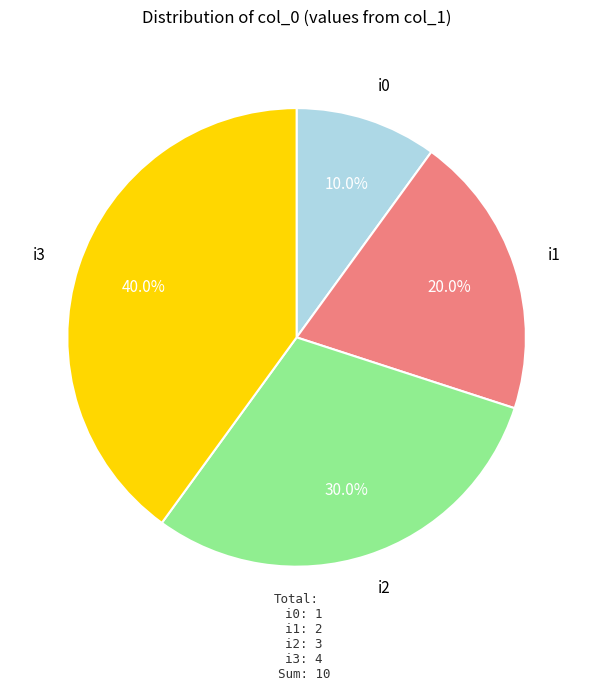

To the nearest percent, what percentage of the pie is i2?

30%